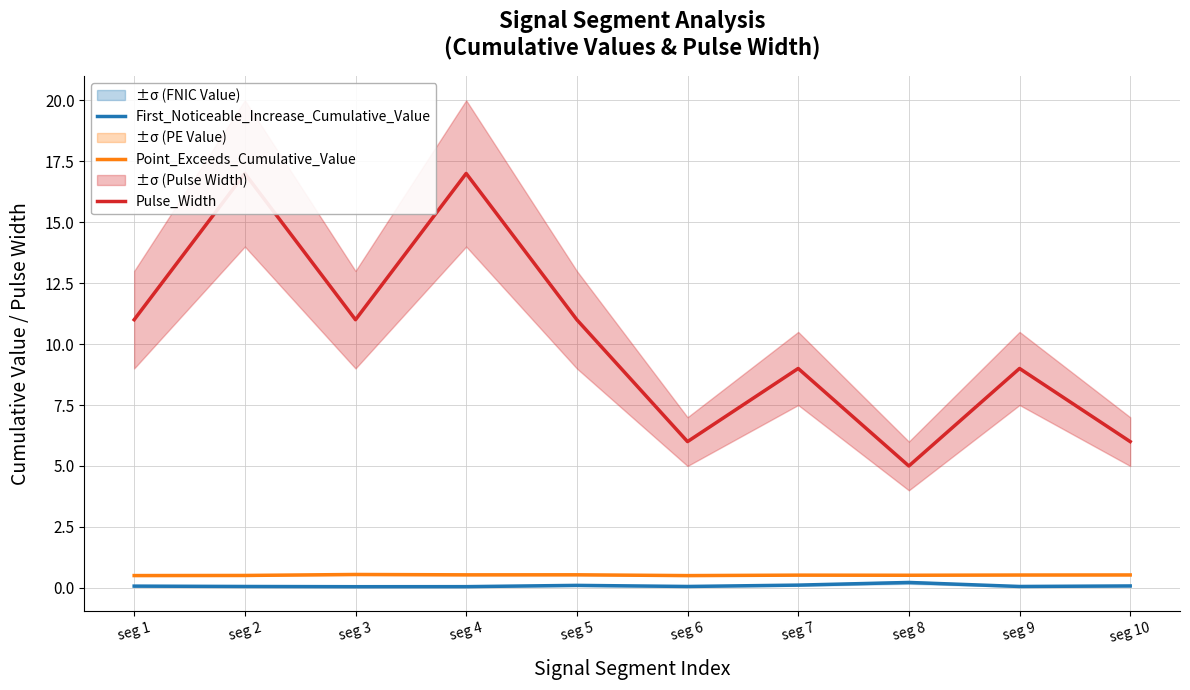

What is the sum of all Pulse_Width values?

102.0